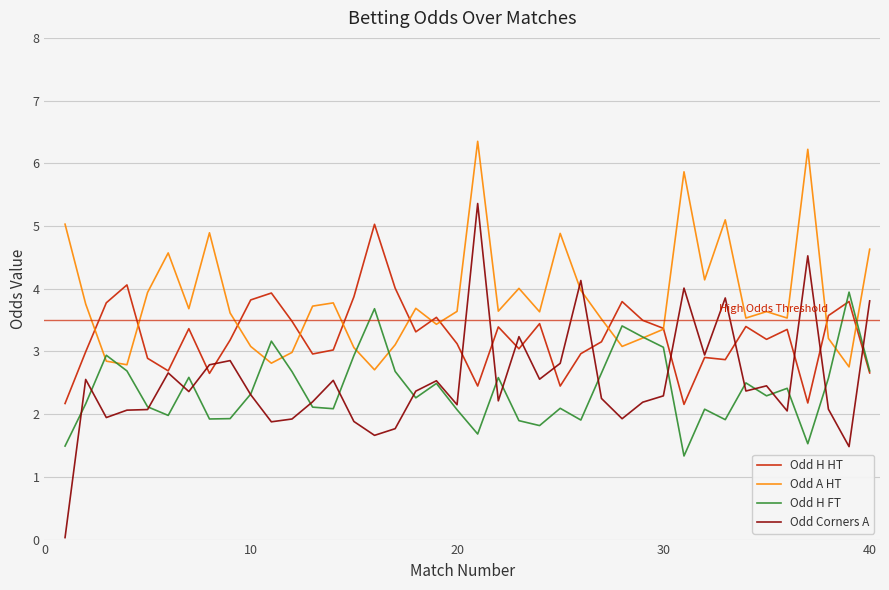

Which series has the largest total across all categories?

Odd A HT